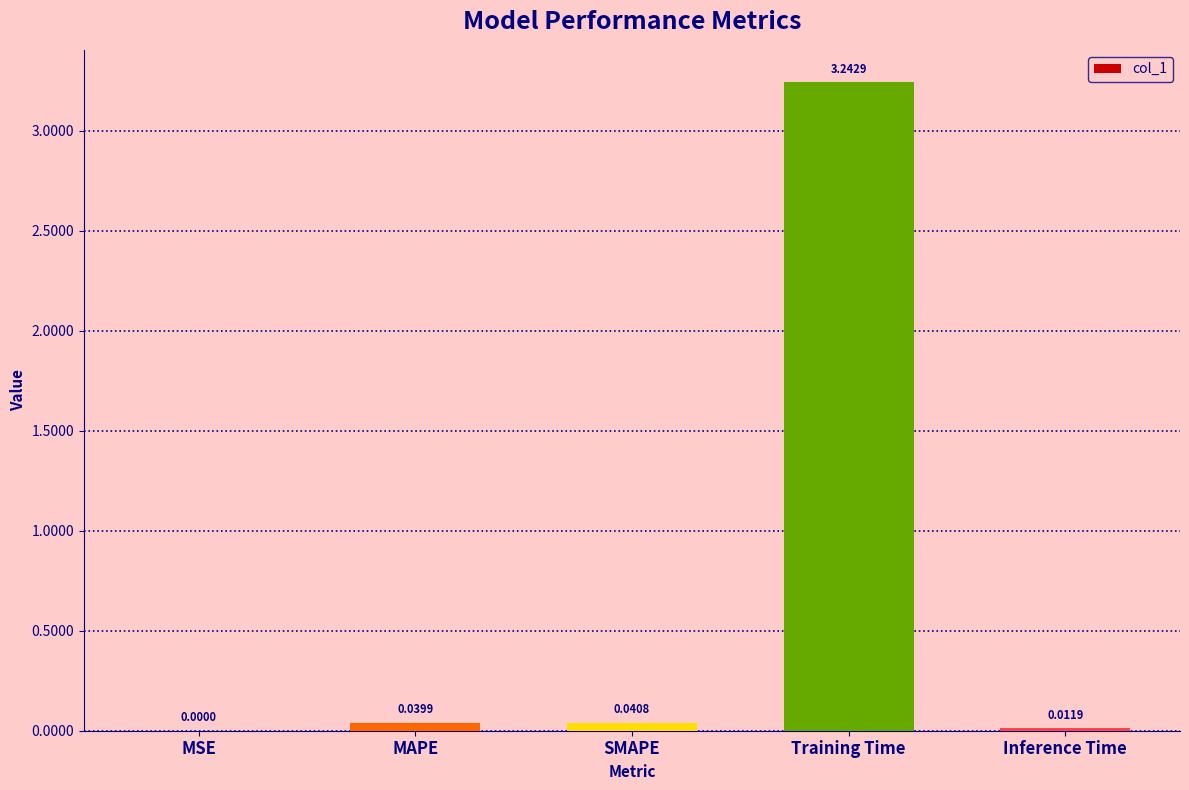

Between Inference Time and Training Time, which is larger?

Training Time